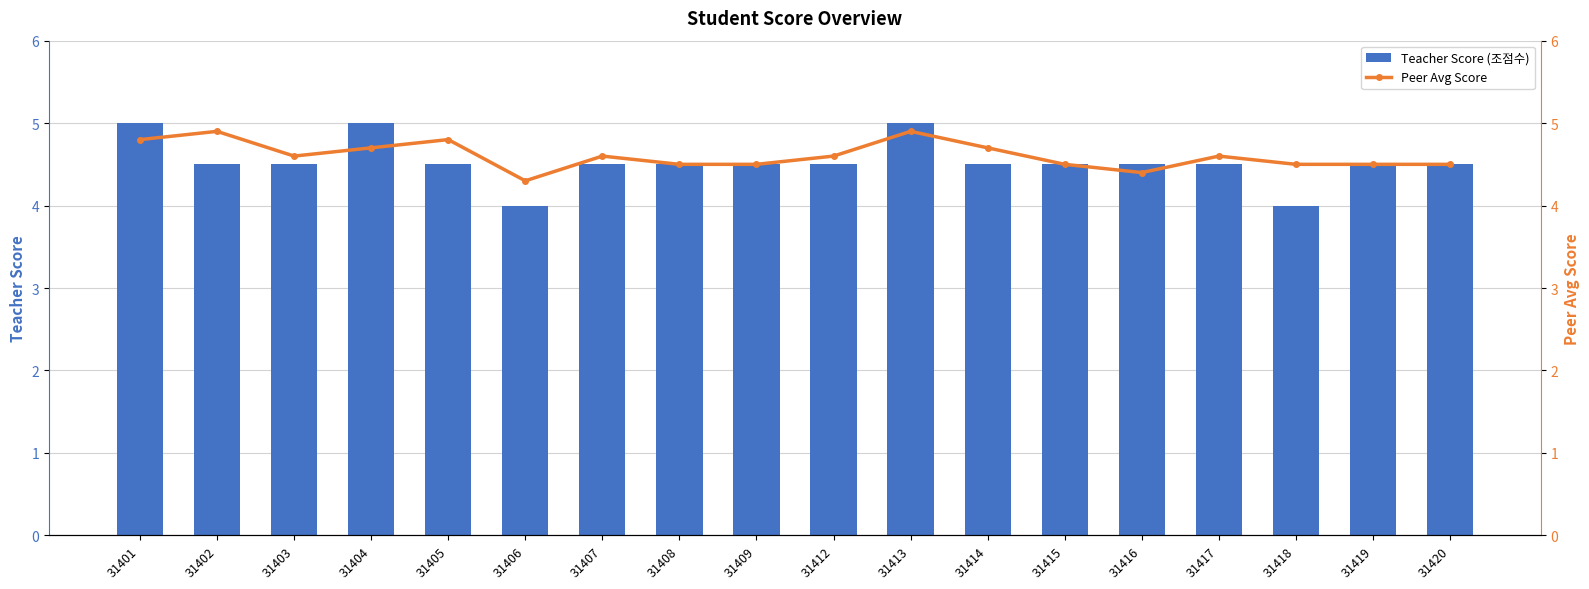

Is it true that Teacher Score (조점수) equals 8.2 at 31413?

False